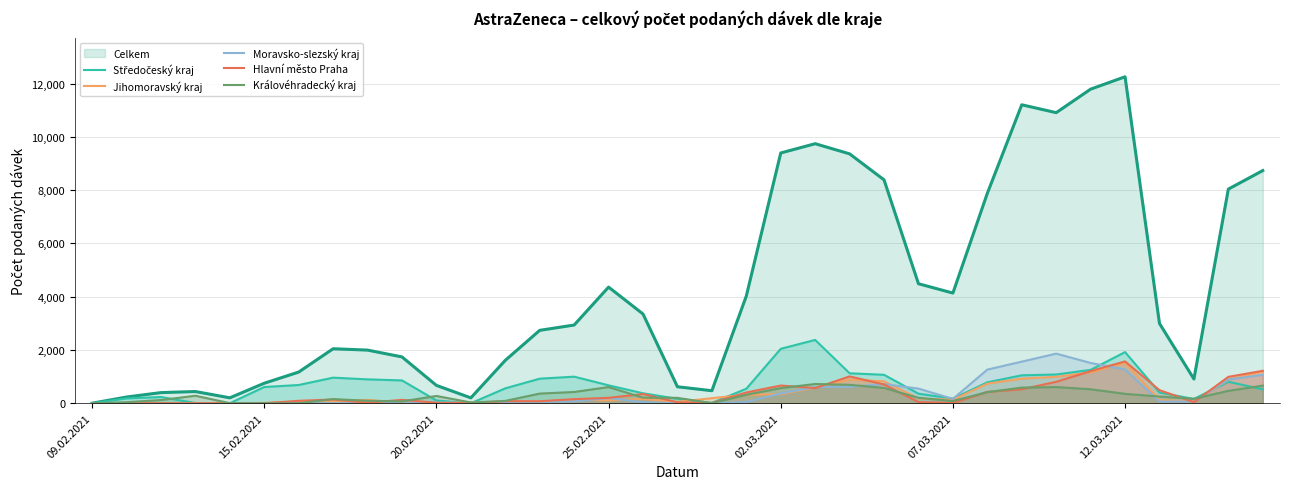

What is the approximate value of Jihomoravský kraj at 02.03.2021?

341